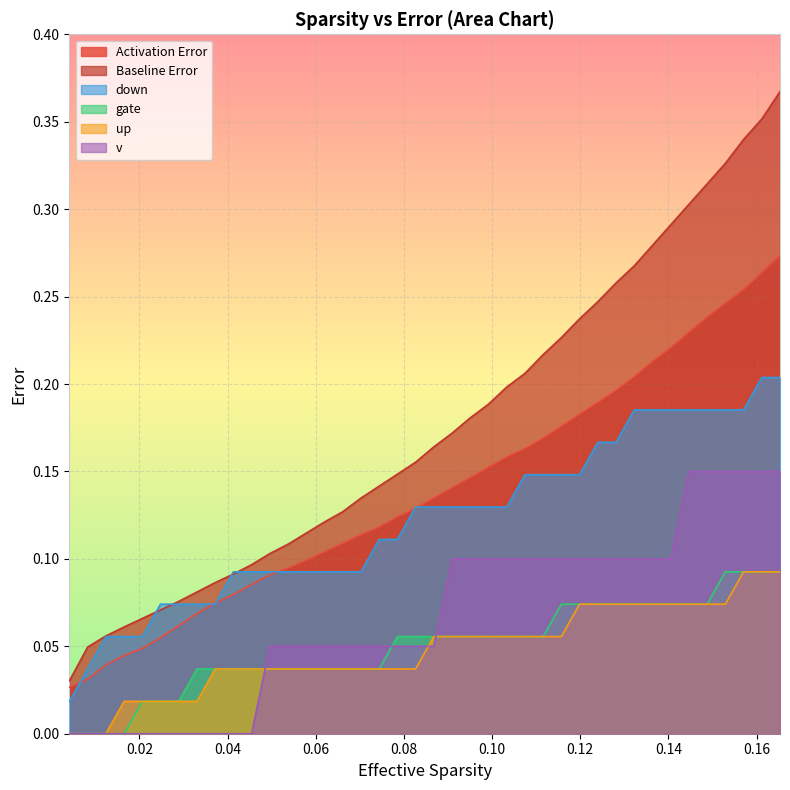

What is the total value across all series at 0.09090909090909091?

0.7